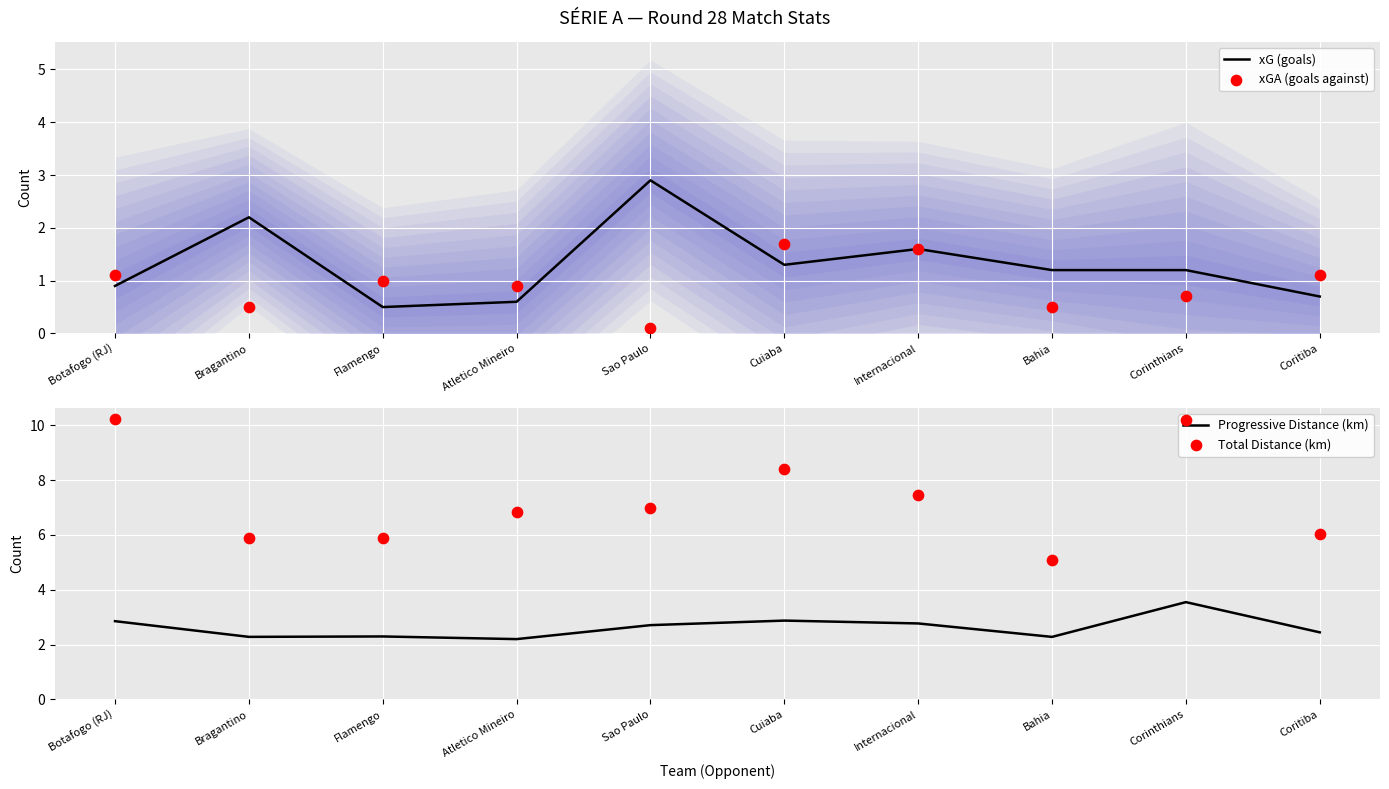

Which series reaches the minimum Y coordinate?

xGA (goals against)